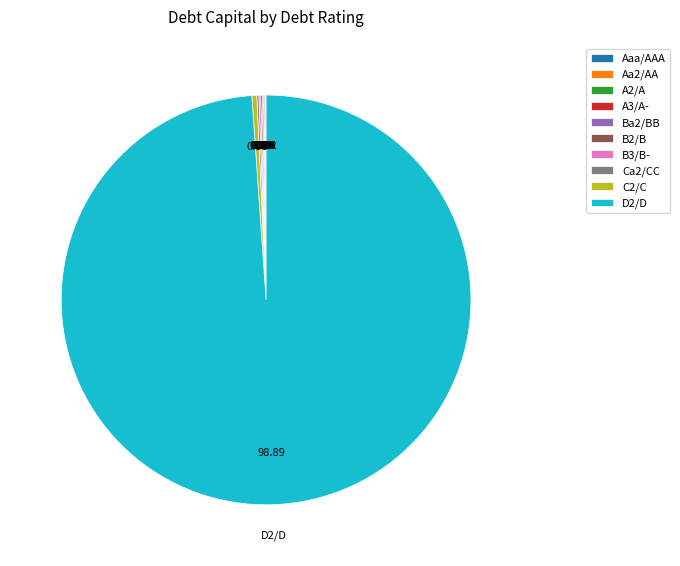

Which category accounts for the majority?

D2/D